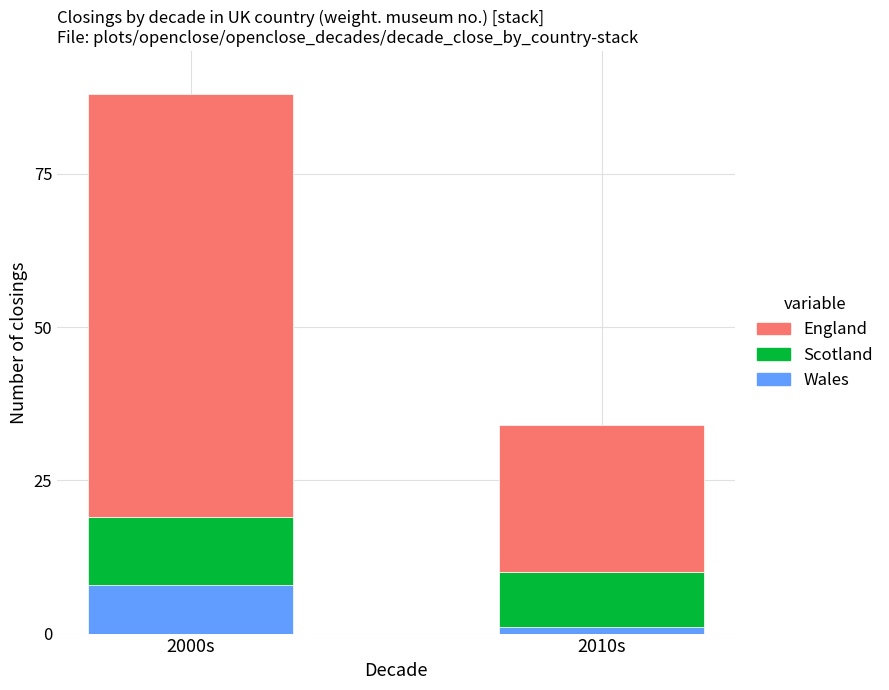

At which category is the sum across all series the highest?

2000s